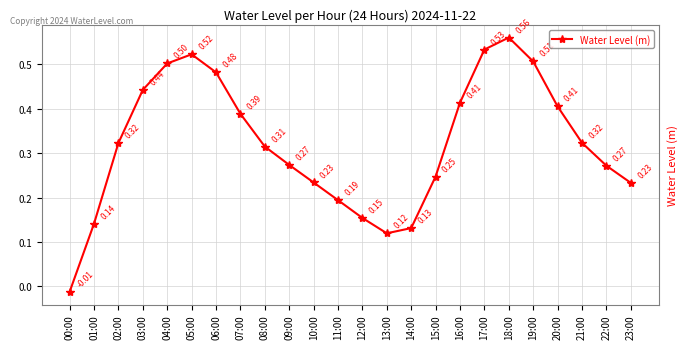

Which has a higher value, 14:00 or 08:00?

08:00